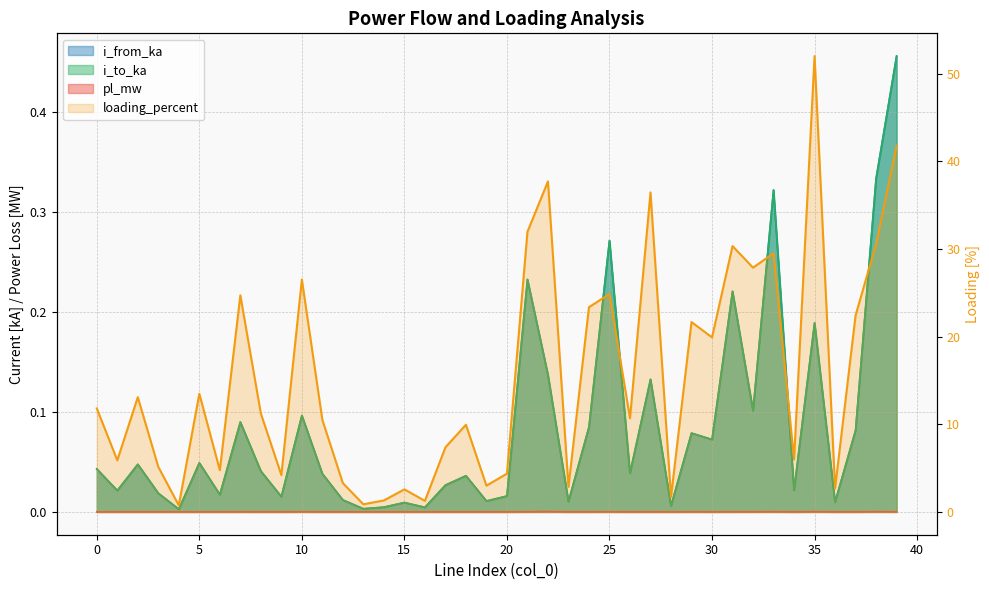

Reading left to right, what are all the values shown in this chart?

pl_mw: 0.0	0.0	0.0	0.0	0.0	0.0	0.0	0.0	0.0	0.0	0.0	0.0	0.0	0.0	0.0	0.0	0.0	0.0	0.0	0.0	0.0	0.0	0.0	0.0	0.0	0.0	0.0	0.0	0.0	0.0	0.0	0.0	0.0	0.0	0.0	0.0	0.0	0.0	0.0	0.0
i_from_ka: 0.0	0.0	0.0	0.0	0.0	0.0	0.0	0.1	0.0	0.0	0.1	0.0	0.0	0.0	0.0	0.0	0.0	0.0	0.0	0.0	0.0	0.2	0.1	0.0	0.1	0.3	0.0	0.1	0.0	0.1	0.1	0.2	0.1	0.3	0.0	0.2	0.0	0.1	0.3	0.5
i_to_ka: 0.0	0.0	0.0	0.0	0.0	0.0	0.0	0.1	0.0	0.0	0.1	0.0	0.0	0.0	0.0	0.0	0.0	0.0	0.0	0.0	0.0	0.2	0.1	0.0	0.1	0.3	0.0	0.1	0.0	0.1	0.1	0.2	0.1	0.3	0.0	0.2	0.0	0.1	0.3	0.5
loading_percent: 11.8	5.9	13.1	5.1	0.7	13.5	4.8	24.7	11.2	4.2	26.5	10.5	3.3	0.9	1.3	2.6	1.3	7.4	9.9	3.0	4.4	32.0	37.7	2.9	23.4	24.9	10.7	36.5	1.7	21.7	19.9	30.3	27.9	29.5	6.0	52.0	2.7	22.4	30.6	41.8